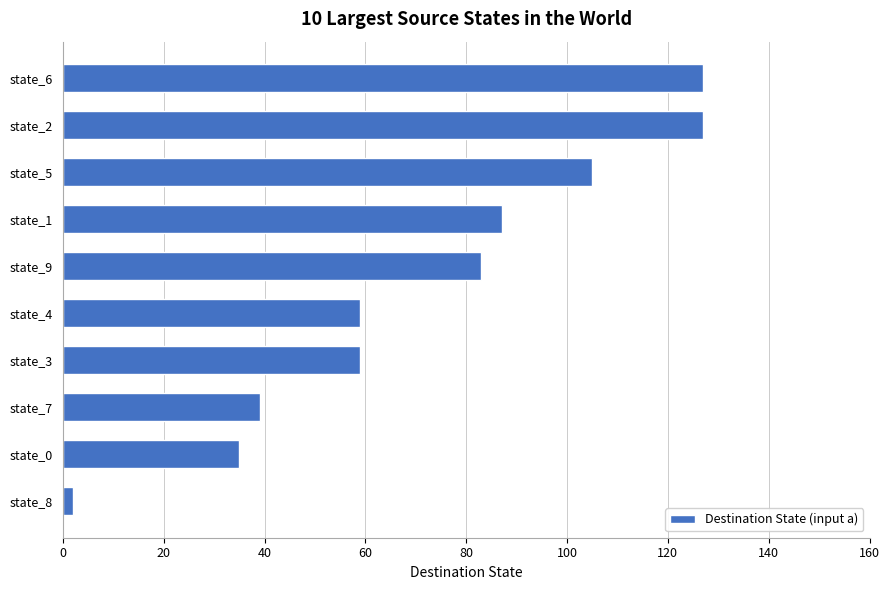

The chart shows a value of 59 at state_5. True or false?

False